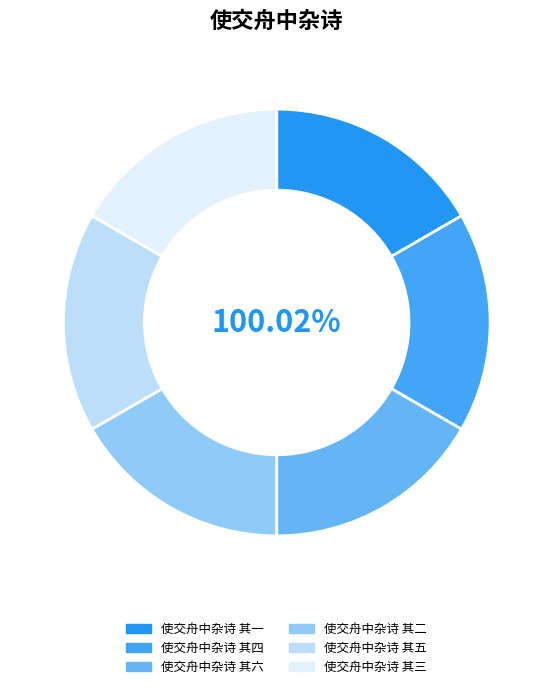

Is there a majority slice in this chart?

No